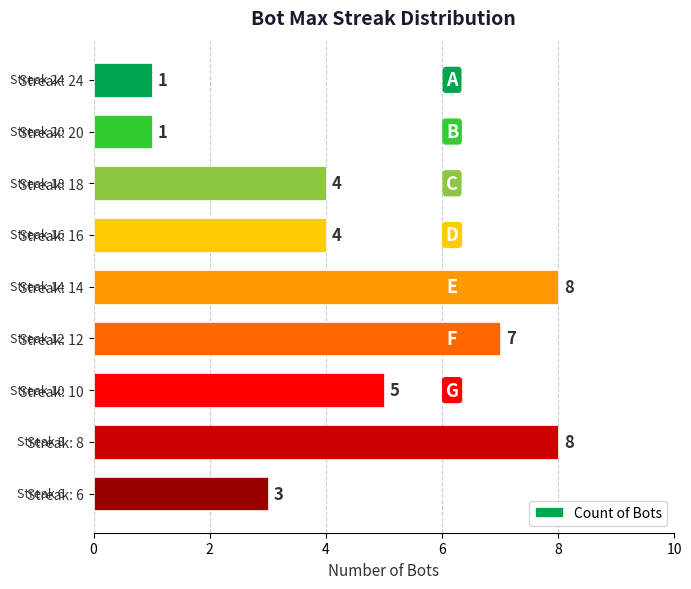

What is the average value?

5